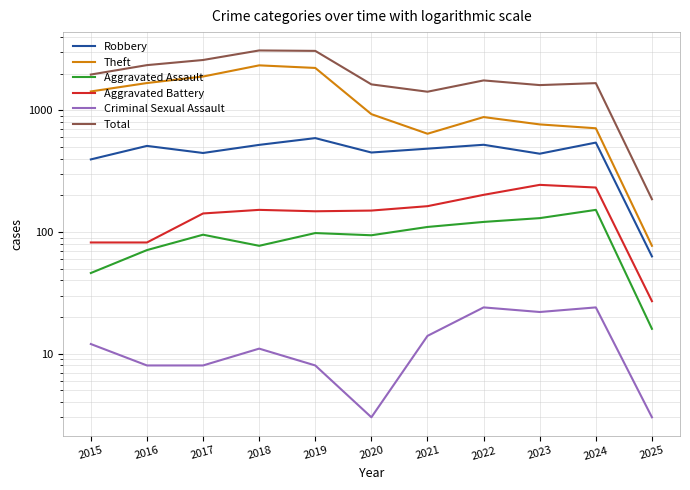

How many values in the Total series are below 1761?

5